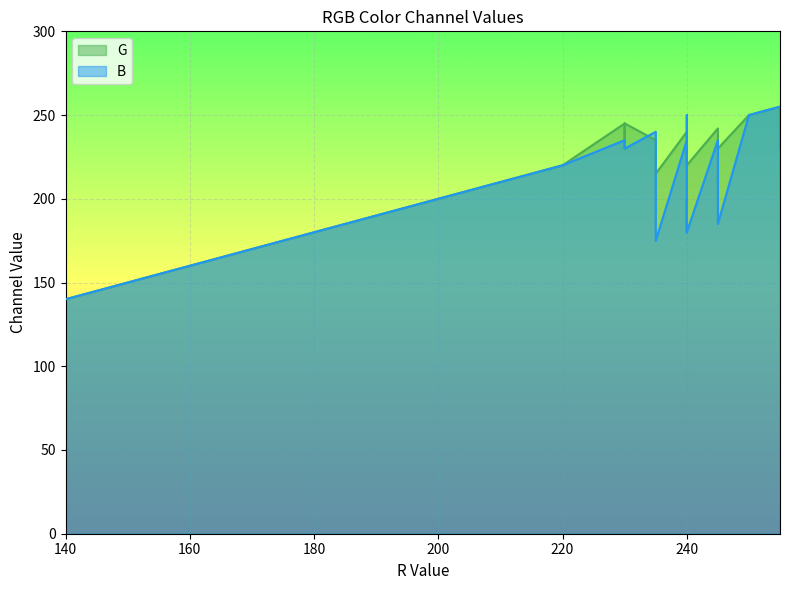

Rank the series by their average value, from lowest to highest.

B, G